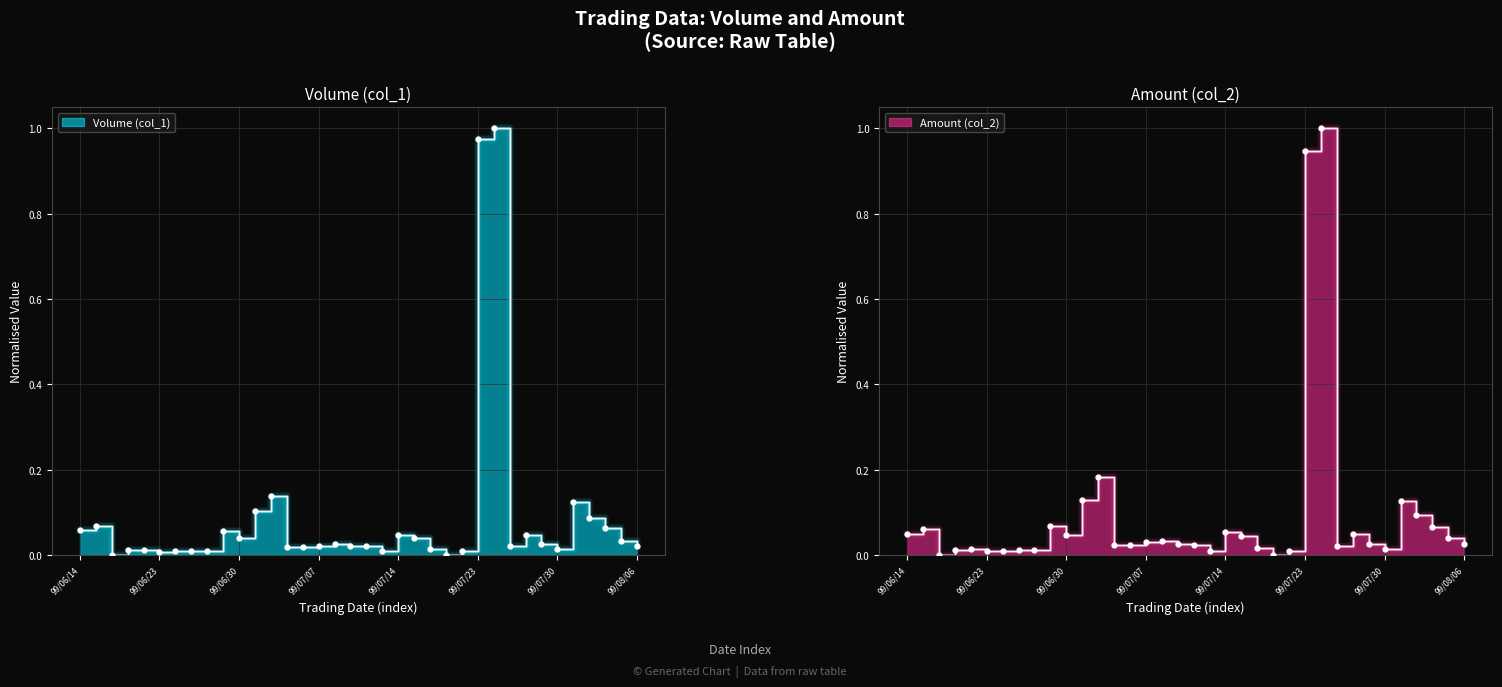

Is the value of Amount (col_2) at 99/06/29 greater than the value of Volume (col_1) at 99/07/30?

Yes